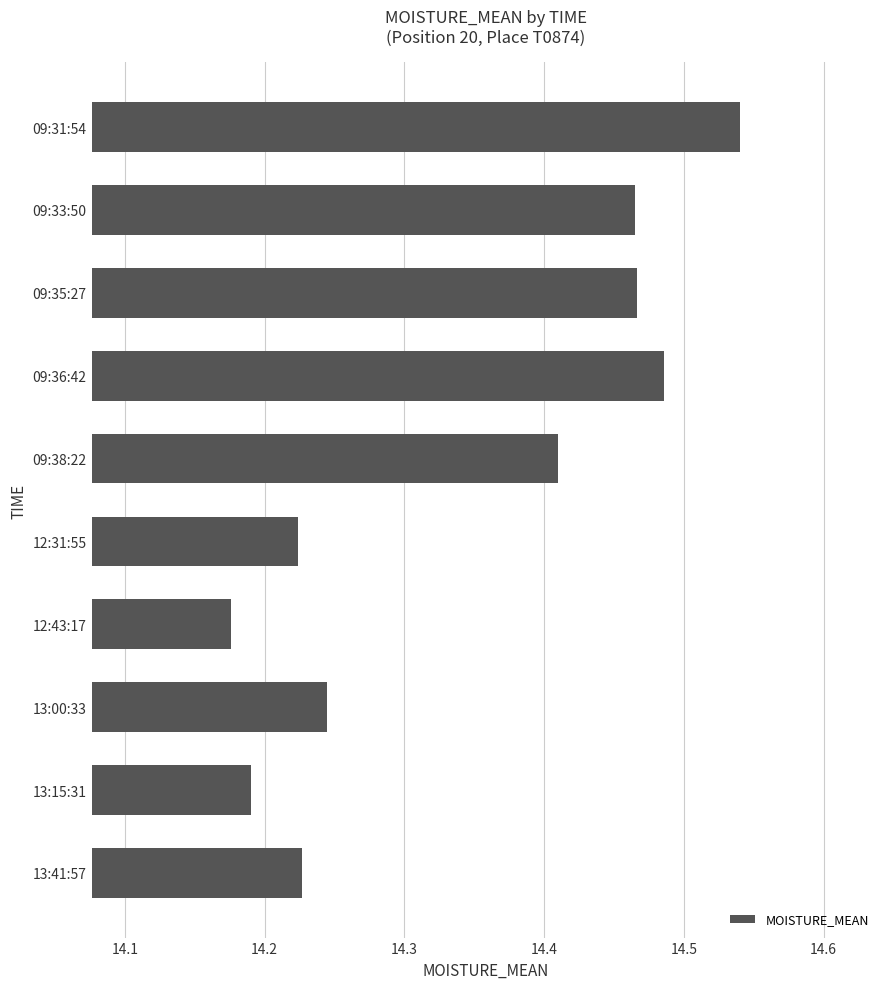

True or false: the data shows 25.6 at 13:00:33.

False